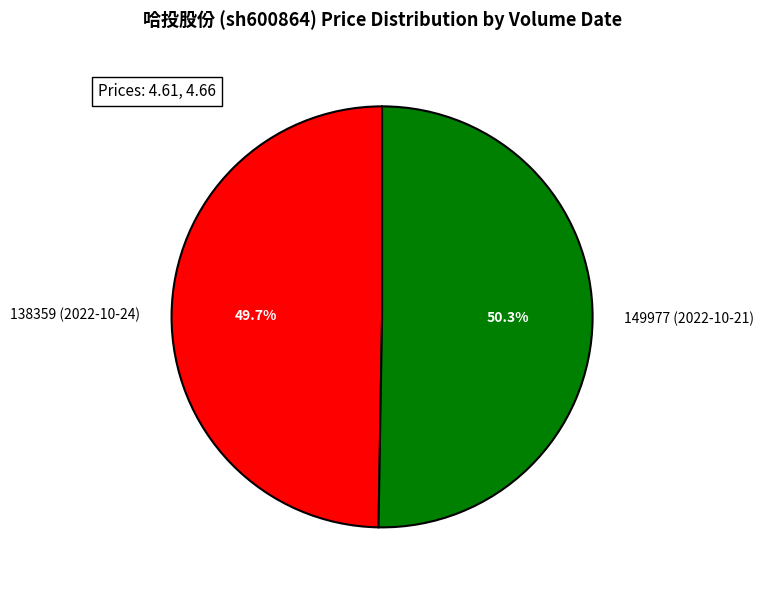

Does 138359 (2022-10-24) account for over 50% of the chart?

No